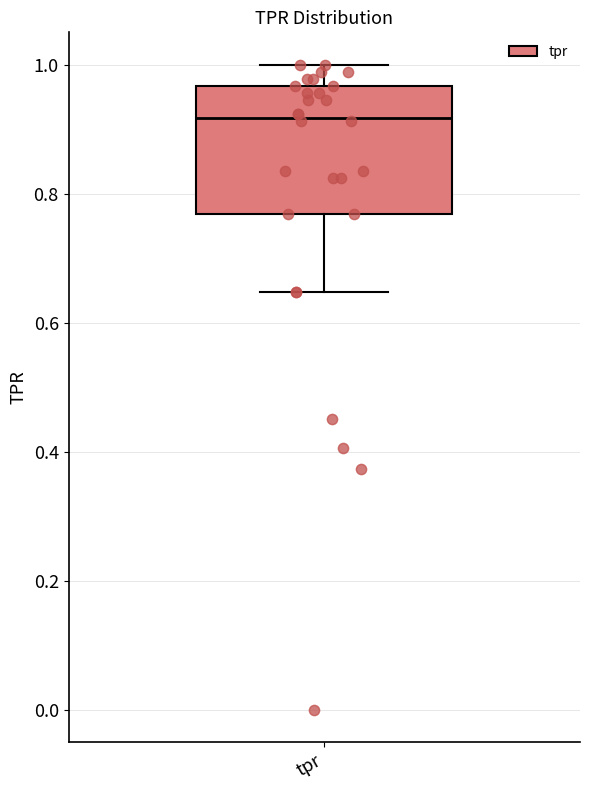

Where does the upper whisker of the box for tpr end on the y-axis? The values are not printed on the chart, so give them approximately, as read against the axis.

1.00